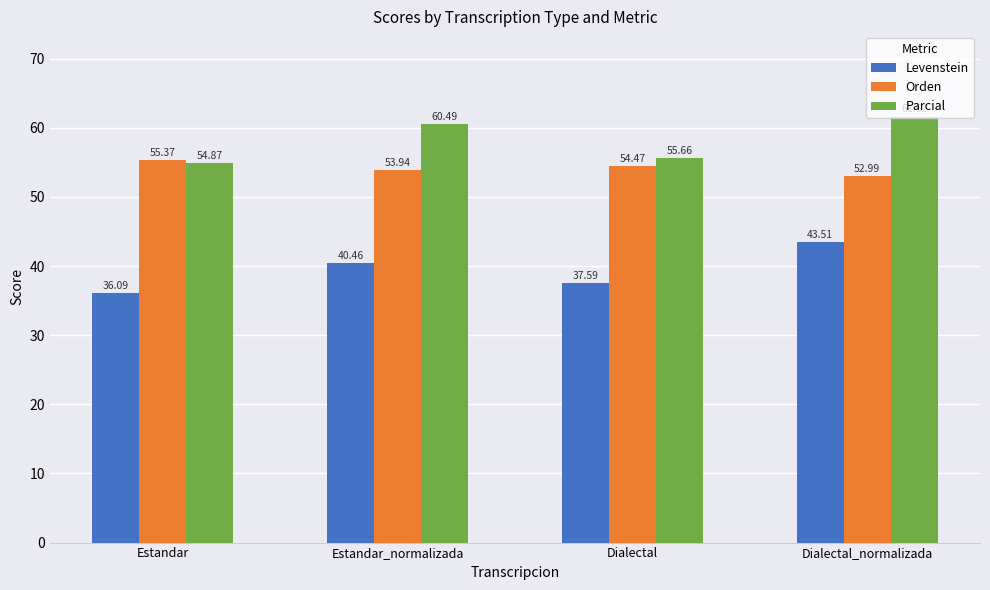

At which label does Parcial first exceed 60?

Estandar_normalizada